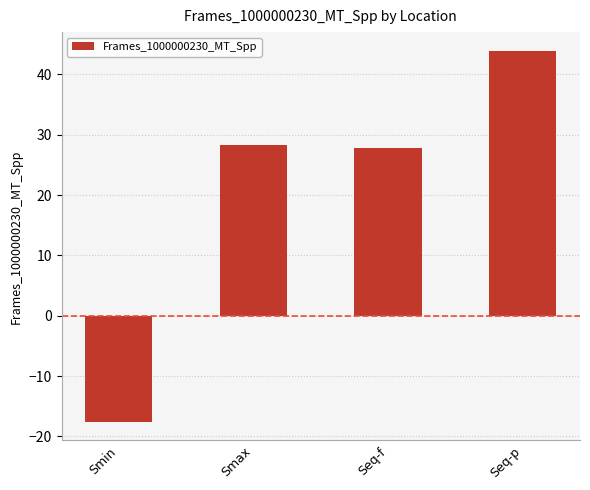

What is the greatest value displayed?

43.9